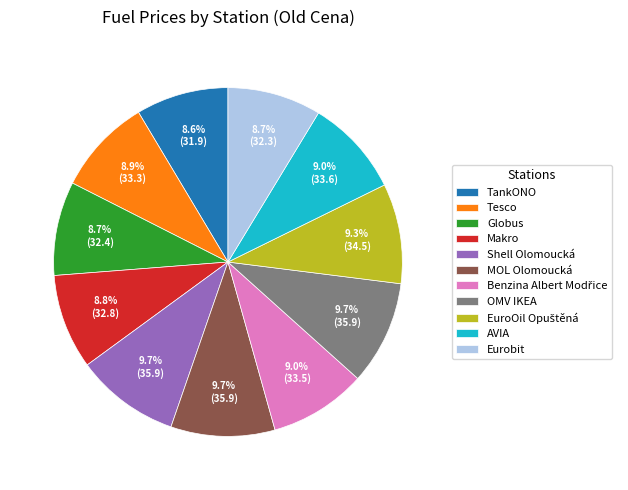

What percentage is NOT represented by TankONO?

91.4%